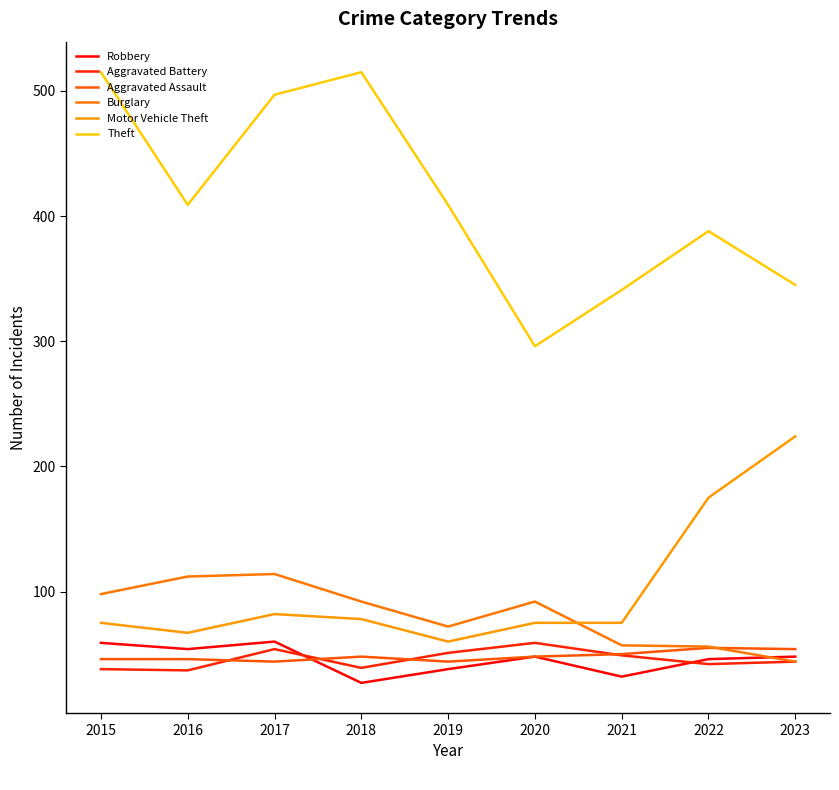

True or false: Motor Vehicle Theft and Aggravated Battery intersect in this chart.

False